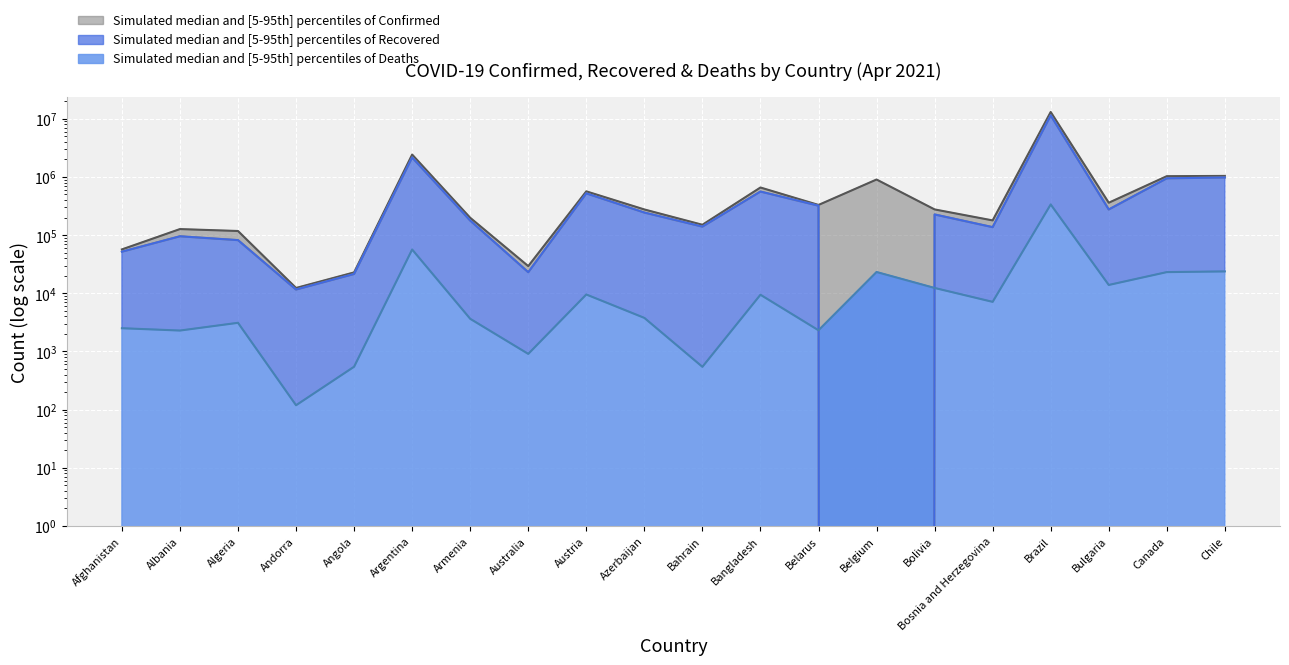

At which category does Confirmed reach its first local peak?

Albania